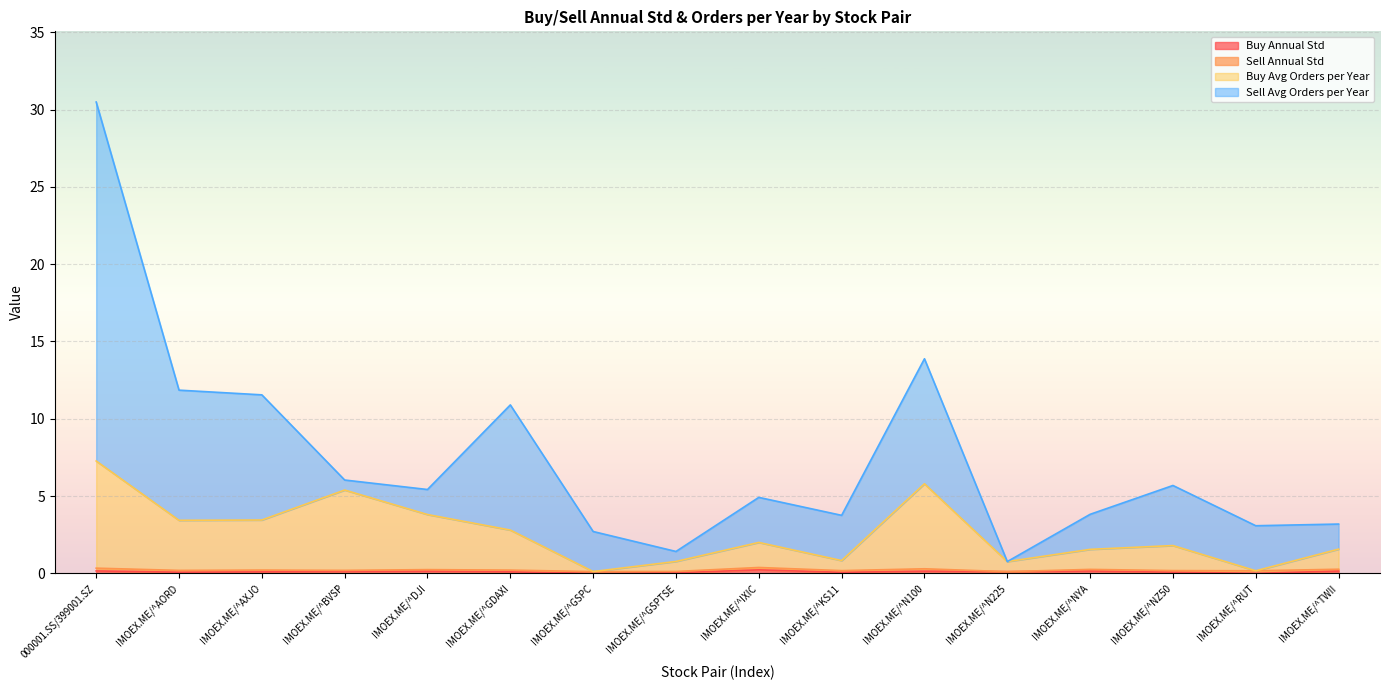

Which has a higher value, IMOEX.ME/^IXIC or IMOEX.ME/^TWII?

IMOEX.ME/^IXIC